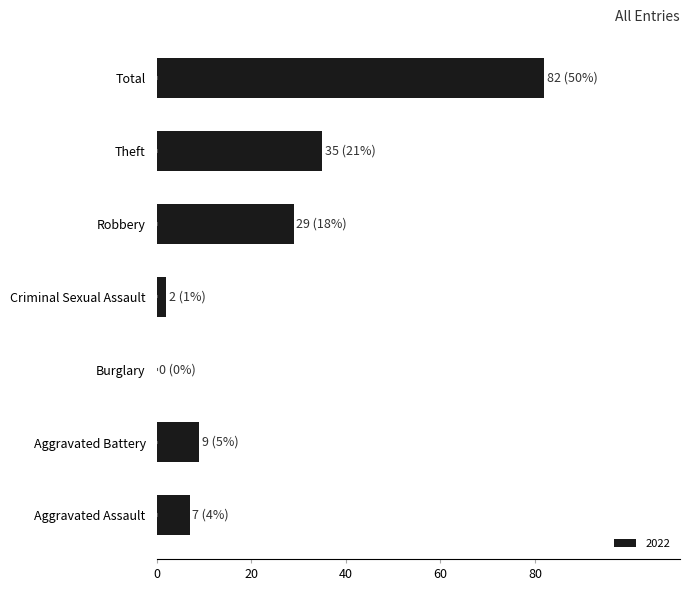

What is the sum of all values?

164